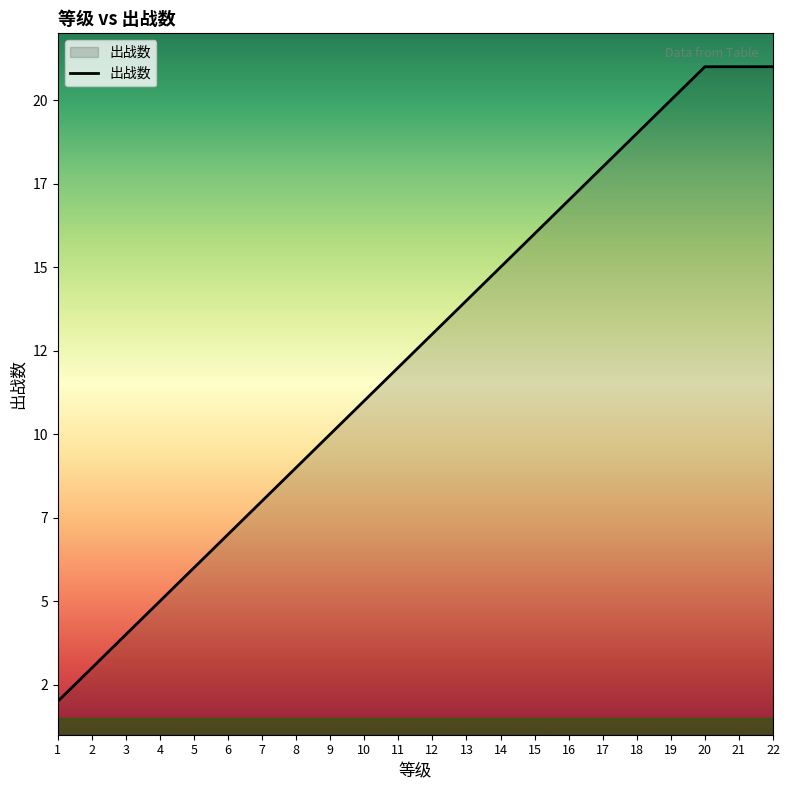

How many categories are shown in the chart?

22